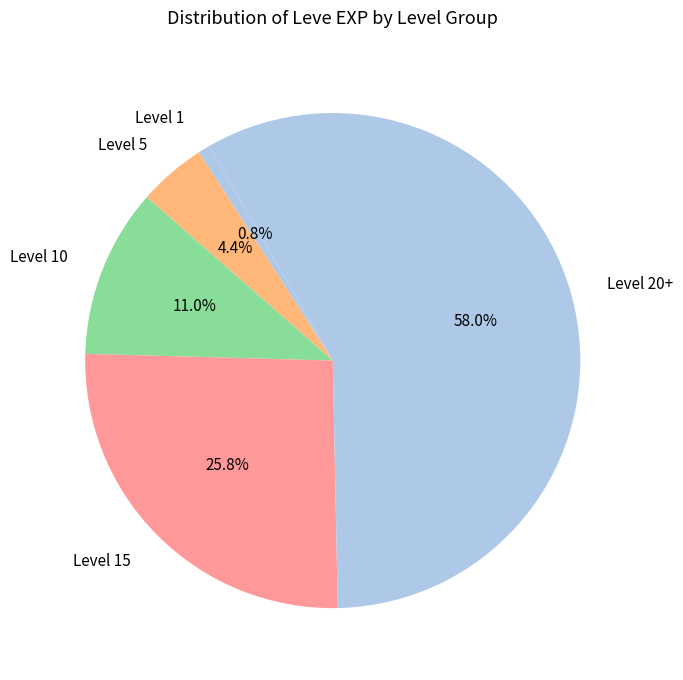

Is there any slice that represents more than half of the pie?

Yes